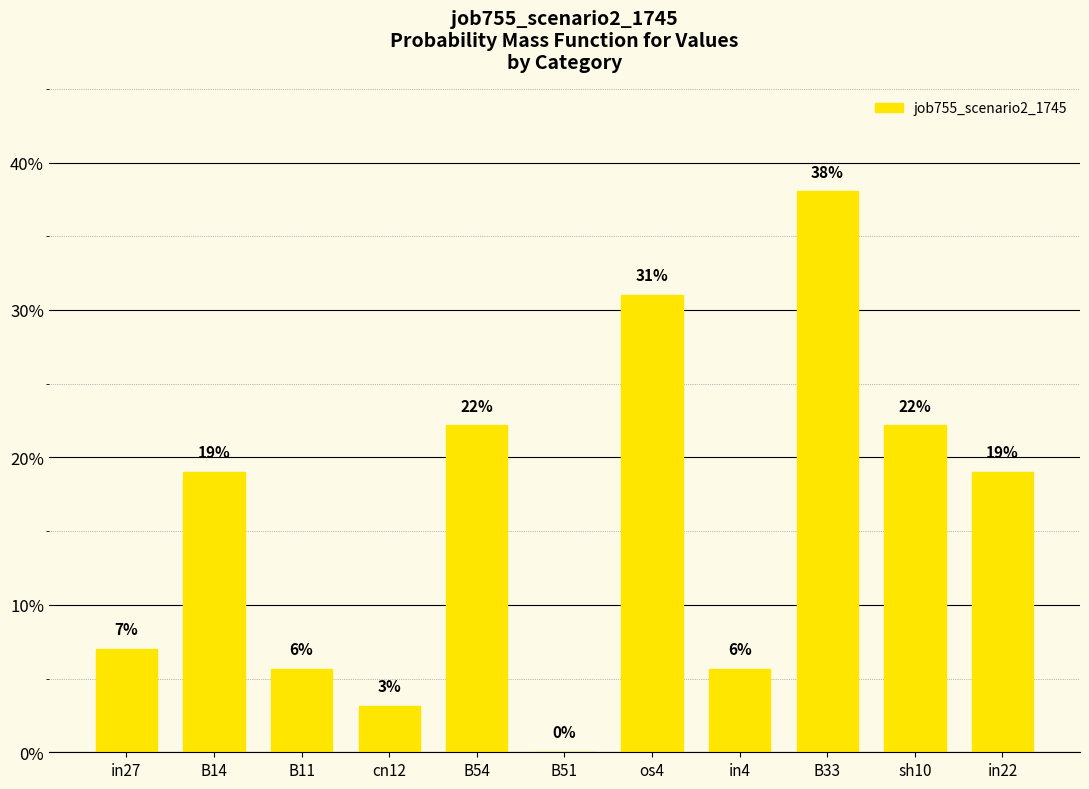

Which has a higher value, B11 or in22?

in22